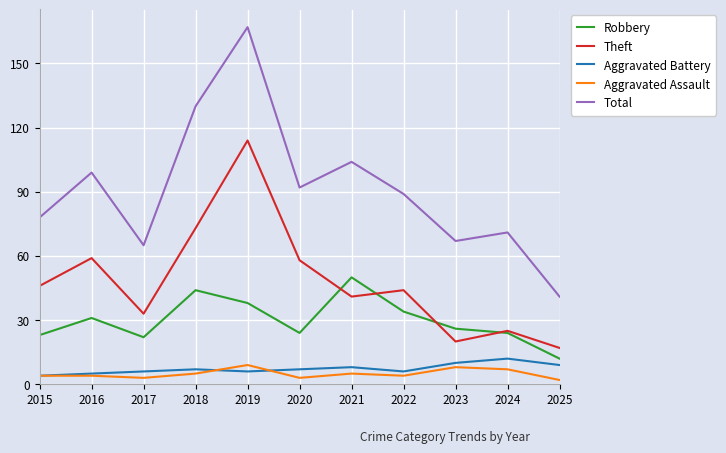

How many series are shown in this chart?

5